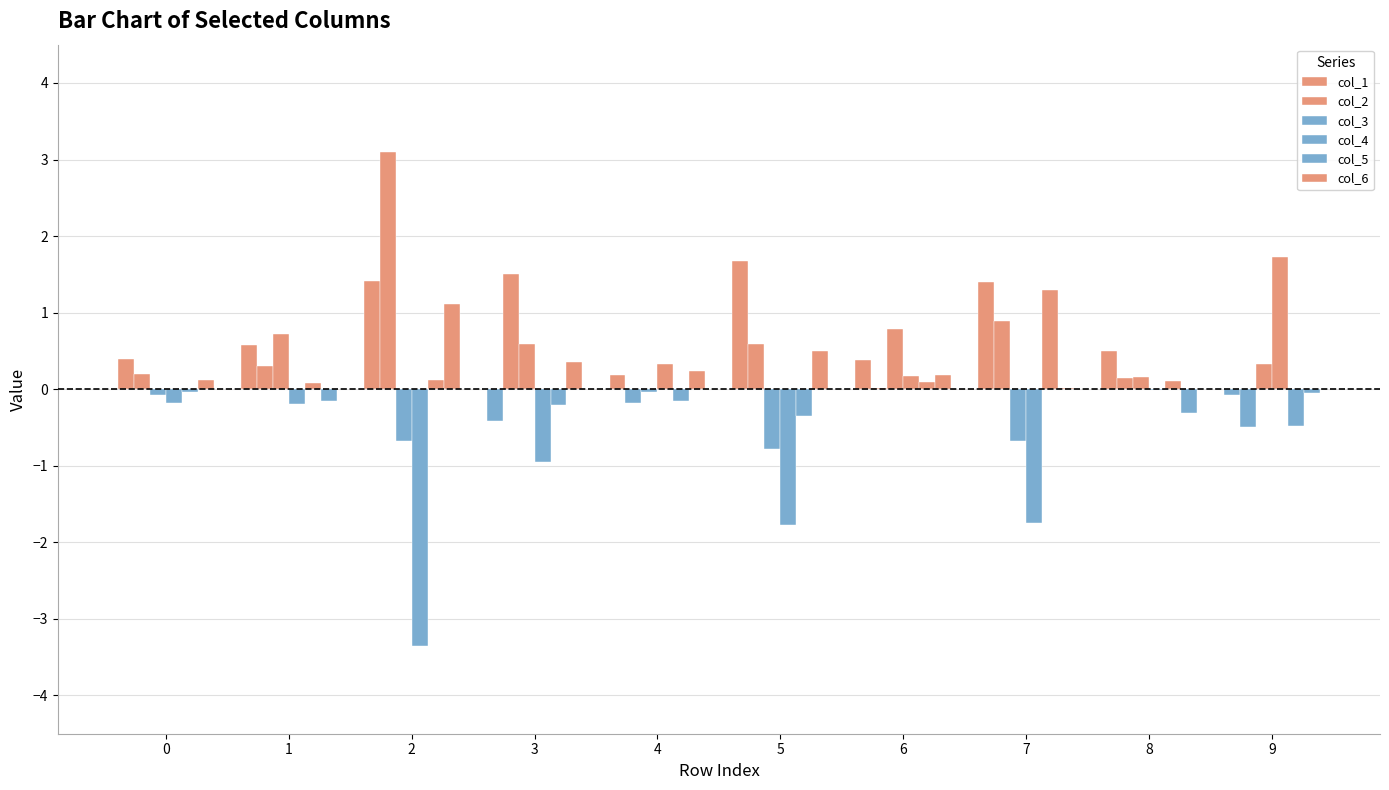

Reading left to right, extract all data points from this chart.

col_1: 0.4	0.6	1.4	-0.4	0.2	1.7	0.4	1.4	0.5	-0.1
col_2: 0.2	0.3	3.1	1.5	-0.2	0.6	0.0	0.9	0.2	-0.5
col_3: -0.1	0.7	-0.7	0.6	-0.0	-0.8	0.8	-0.7	0.2	0.3
col_4: -0.2	-0.2	-3.4	-0.9	0.3	-1.8	0.2	-1.7	-0.0	1.7
col_5: -0.0	0.1	0.1	-0.2	-0.2	-0.3	0.1	1.3	0.1	-0.5
col_6: 0.1	-0.2	1.1	0.4	0.2	0.5	0.2	0.0	-0.3	-0.0